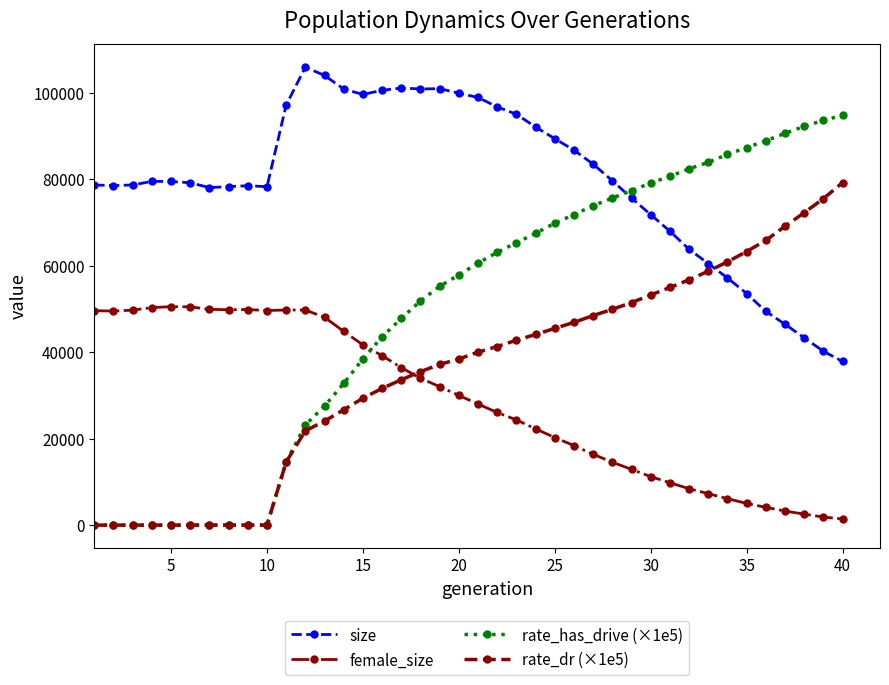

Which series has the widest spread of values?

rate_has_drive (×1e5)